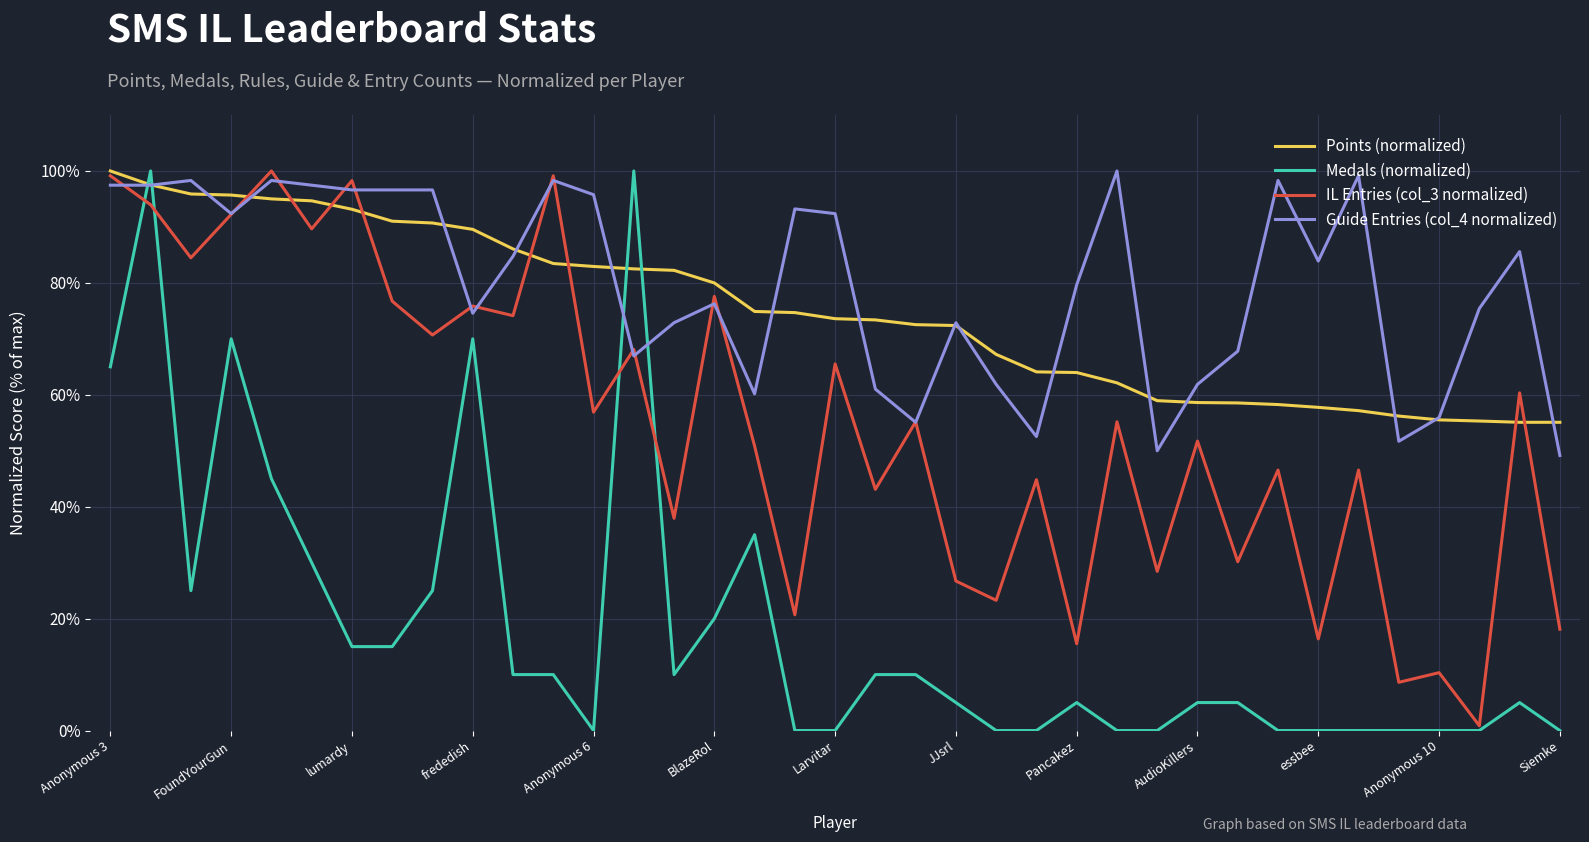

What is the difference between the second highest and second lowest values in the Medals (normalized) series?

100.0